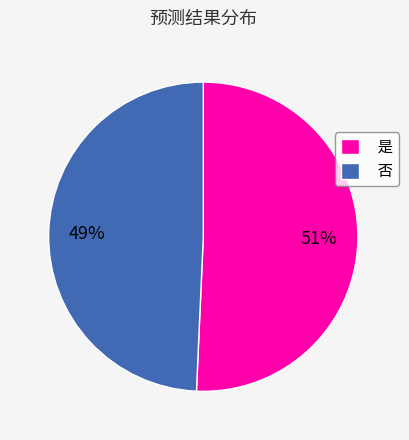

Is it true that 是 is 51% of the pie?

True